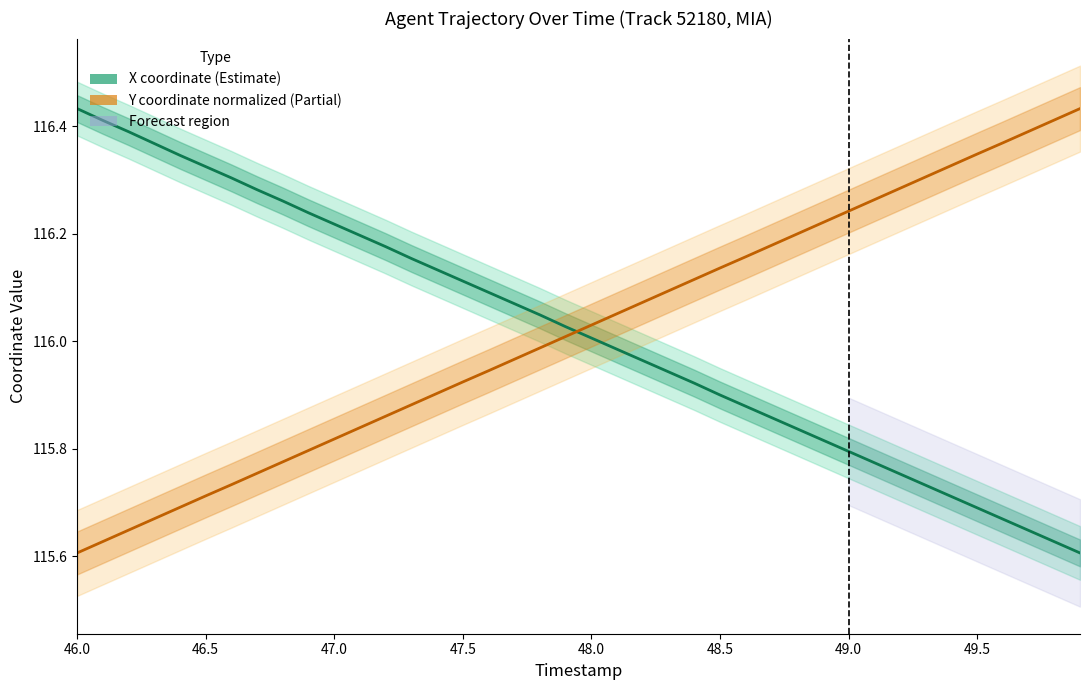

How many values in the X (coordinate) series exceed 116?

21